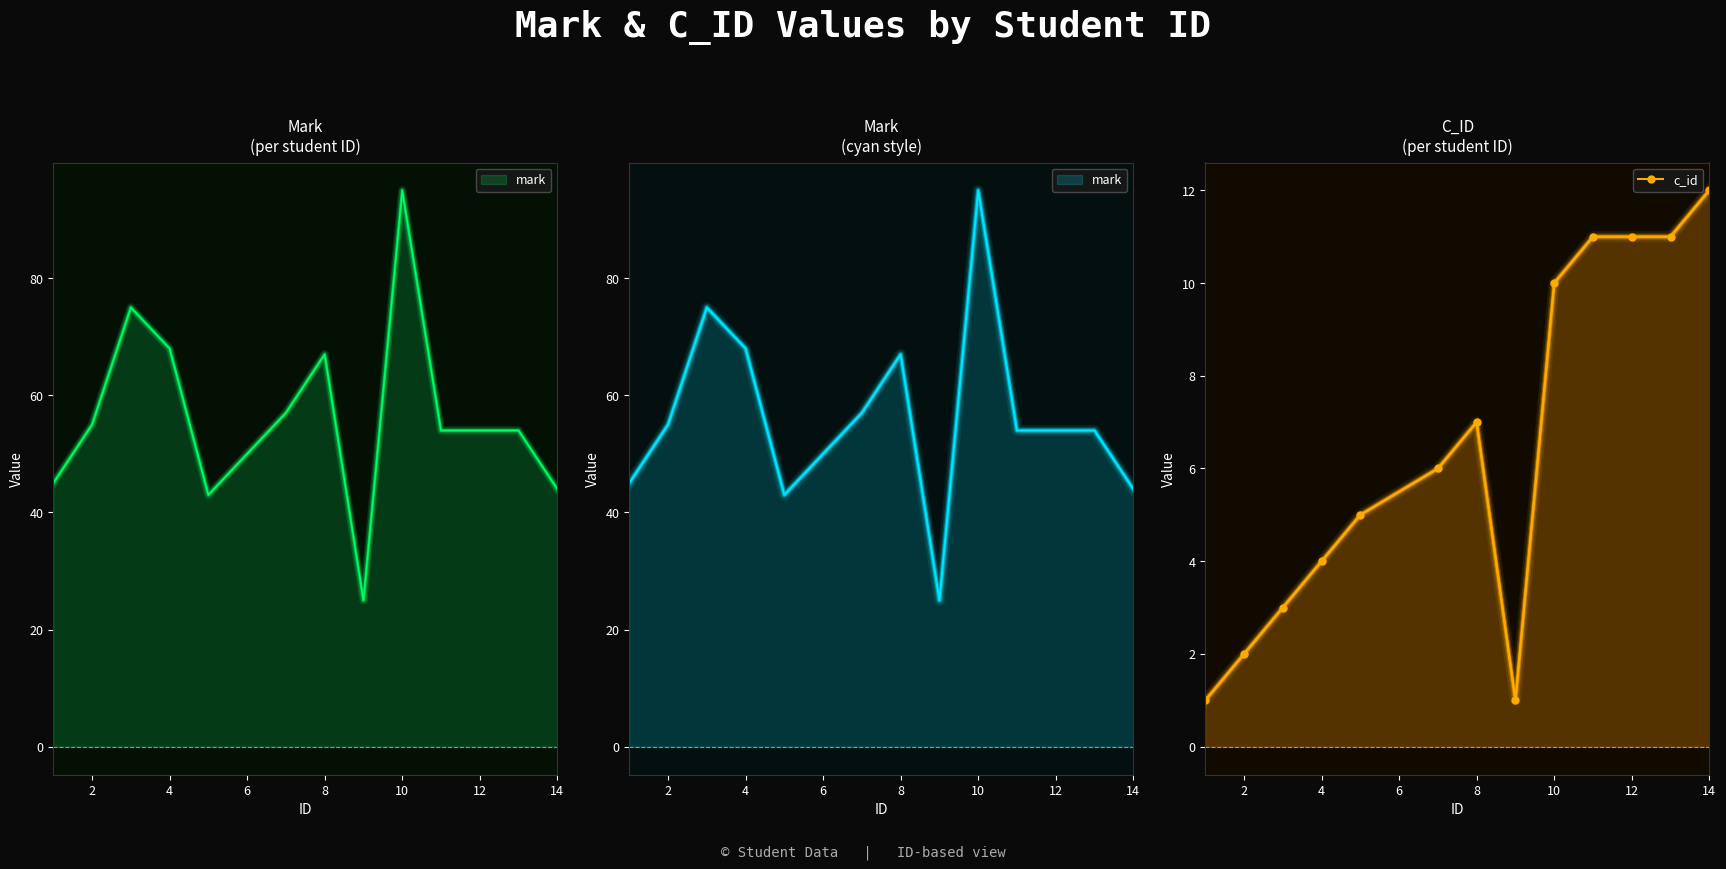

Where is the first local maximum for c_id?

8